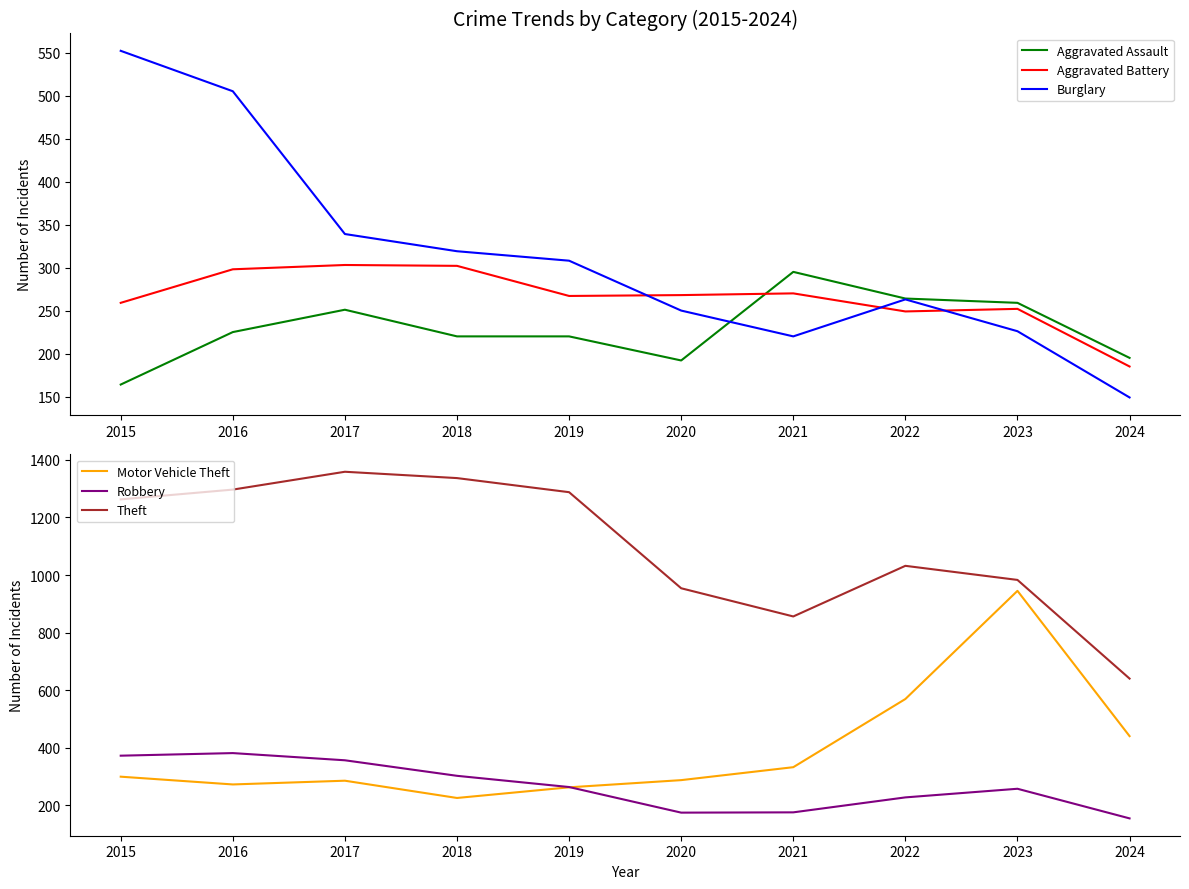

True or false: Burglary and Aggravated Battery intersect in this chart.

True